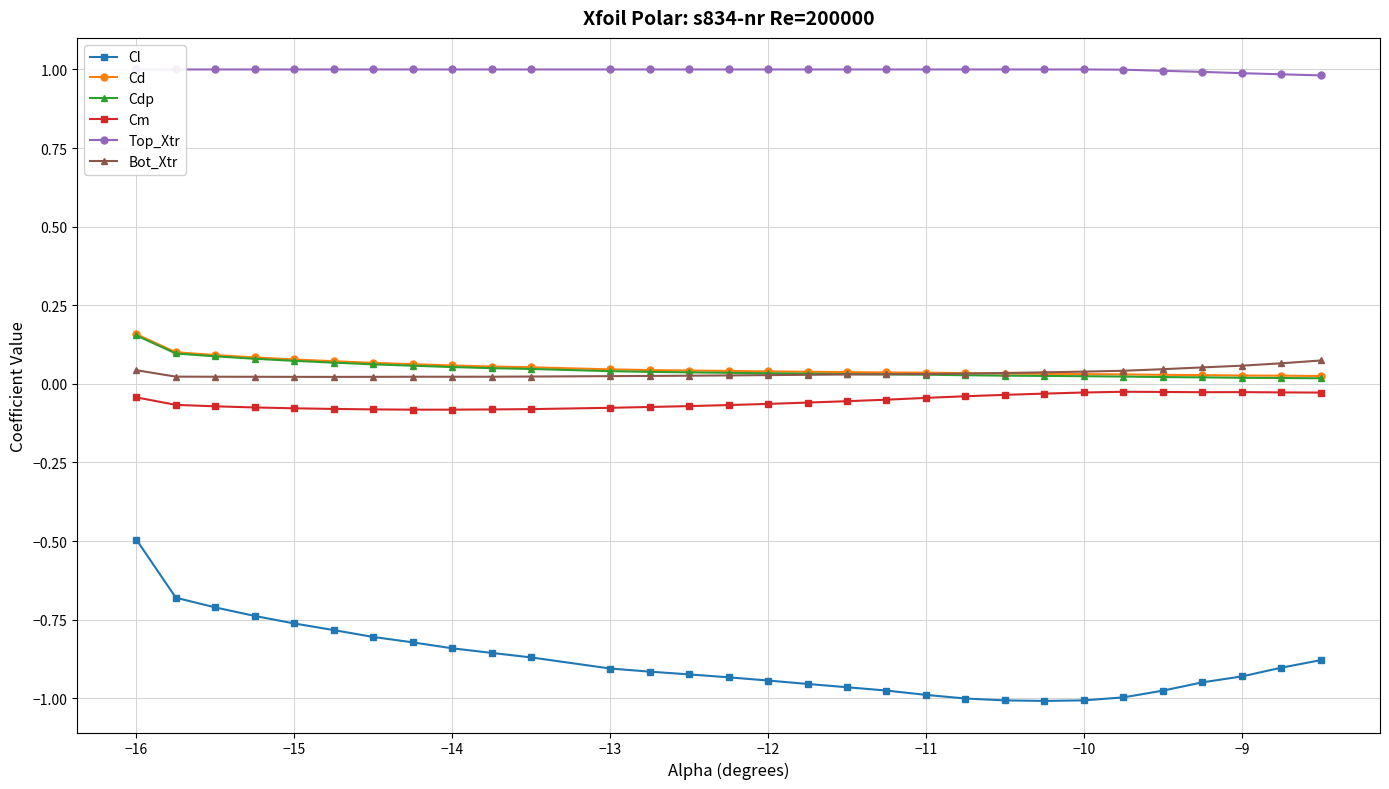

Is it true that Cm equals -0.0 at −15?

False